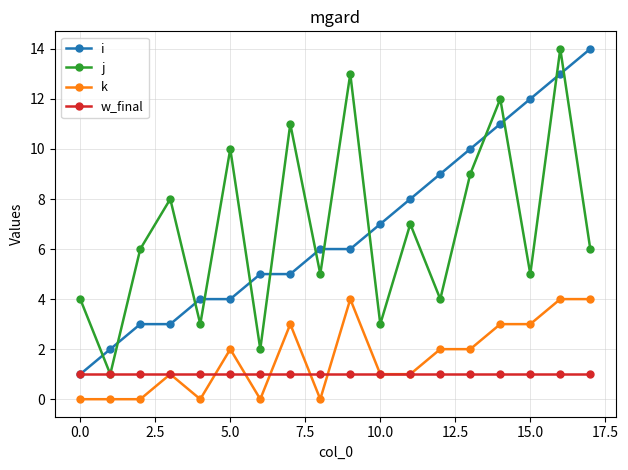

True or false: k has more than 1 interior local peaks.

True